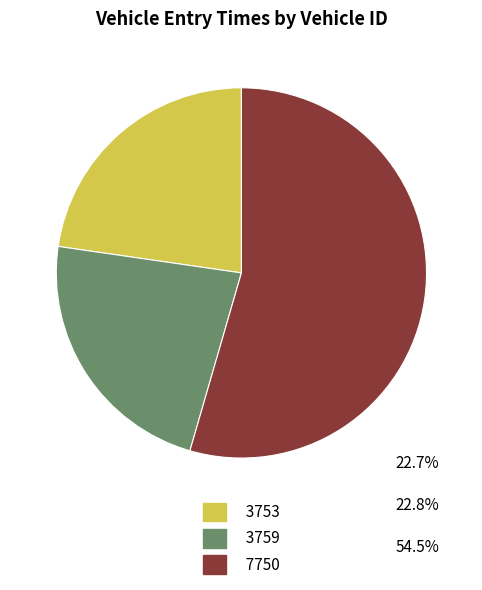

Do 3759 and 3753 together represent more than half of the pie?

No